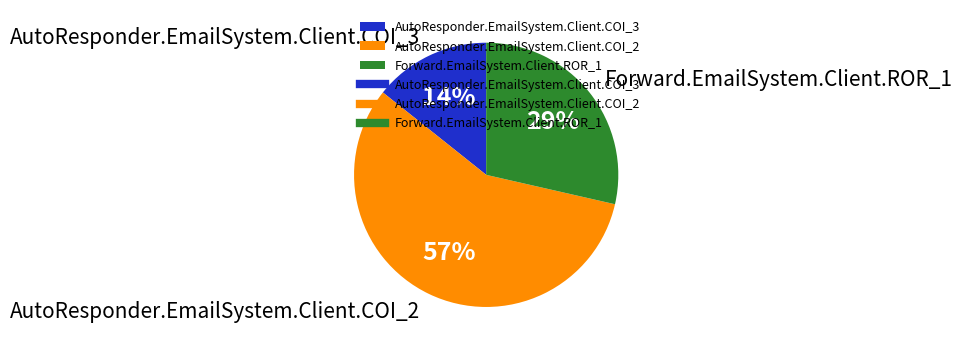

To the nearest percent, what is the average slice percentage?

33%